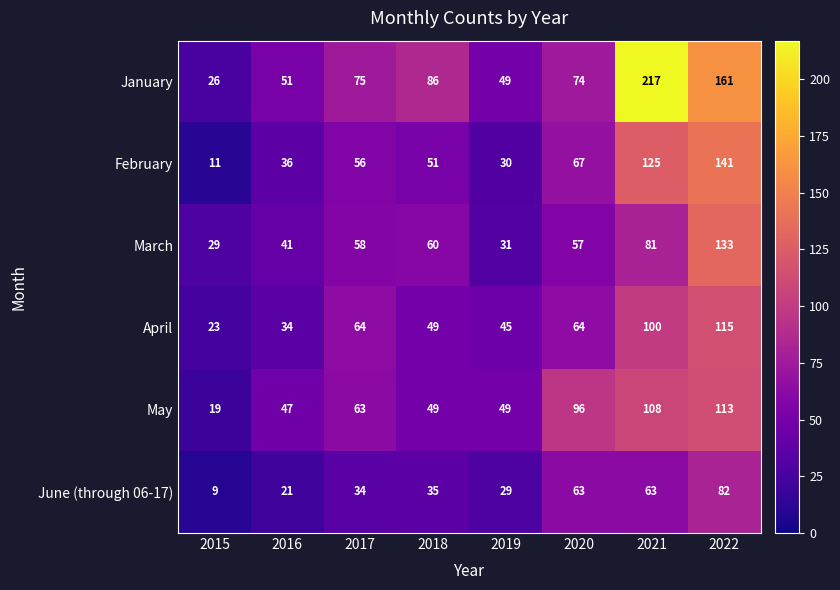

Count the number of data series in this chart.

6